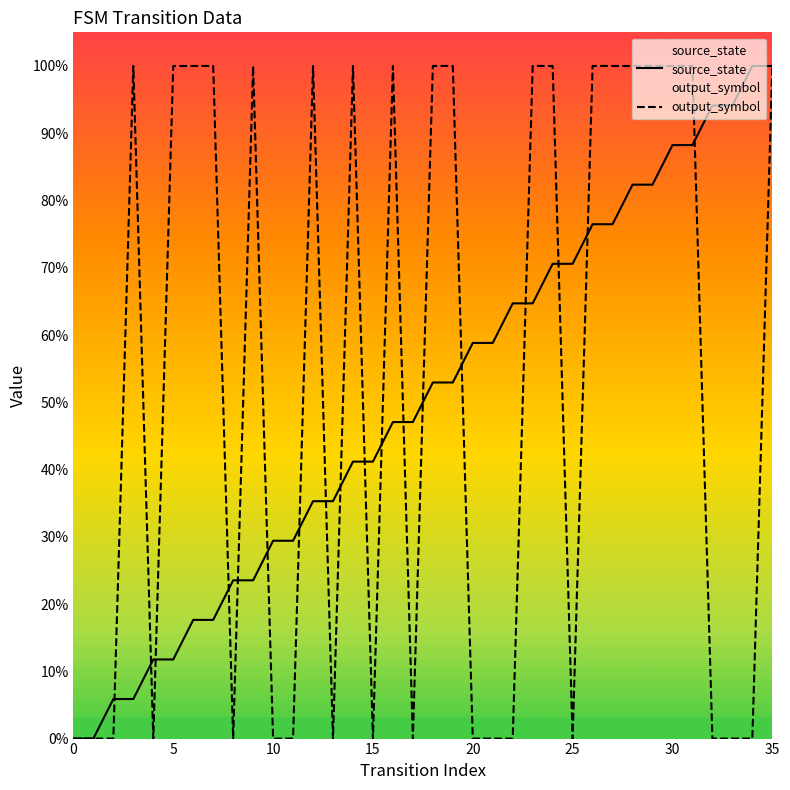

True or false: source_state has a value of 0.4 at 12.

True